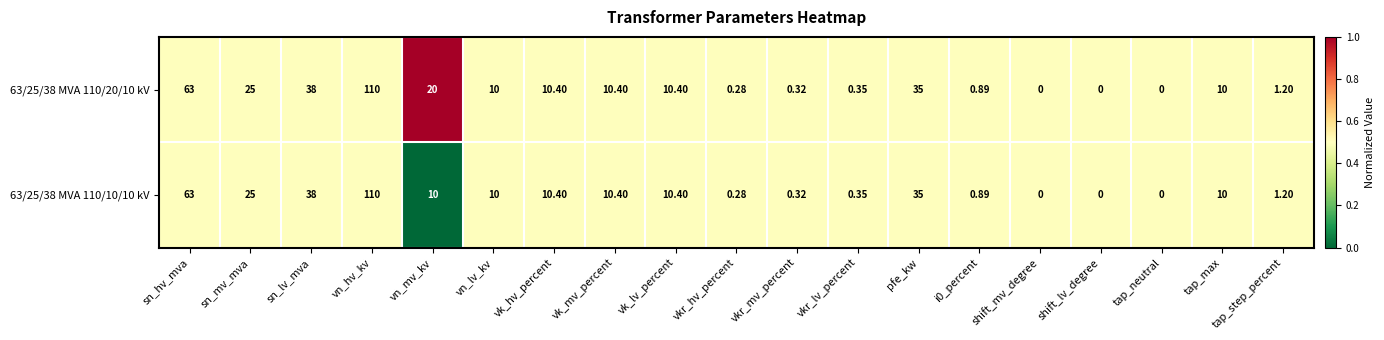

At which label does 63/25/38 MVA 110/20/10 kV reach its peak?

vn_hv_kv